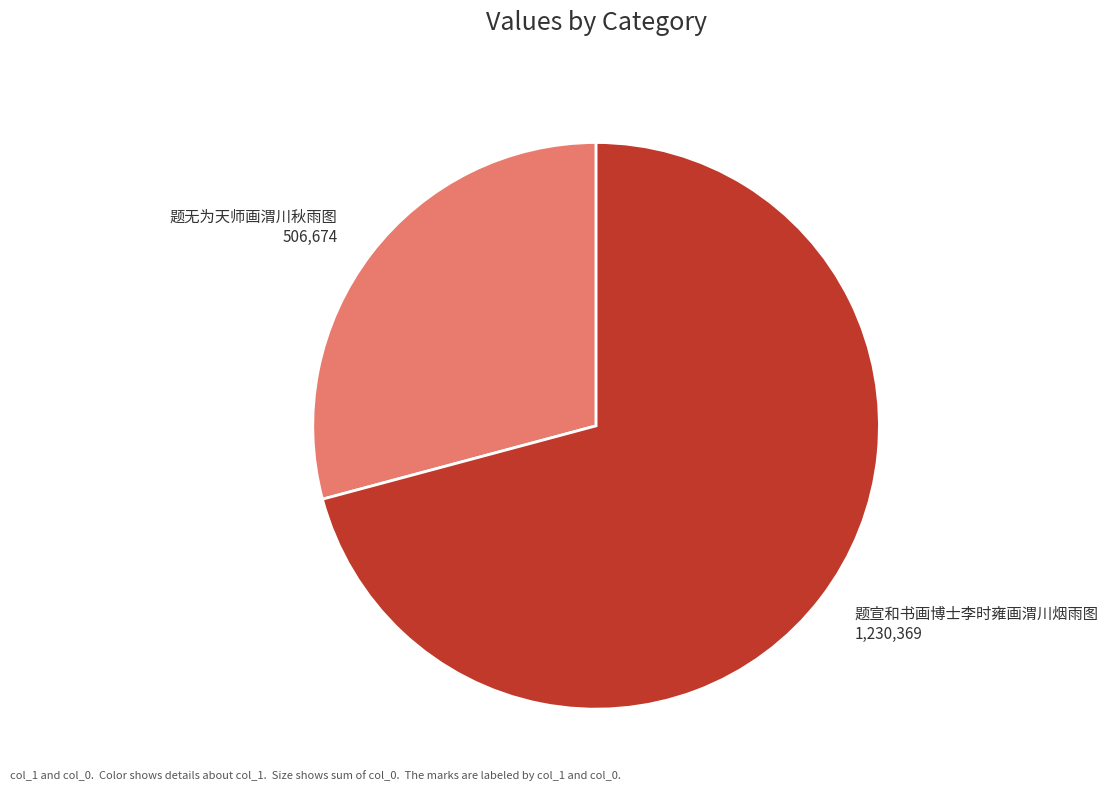

Which has a higher value, 题宣和书画博士李时雍画渭川烟雨图 or 题无为天师画渭川秋雨图?

题宣和书画博士李时雍画渭川烟雨图